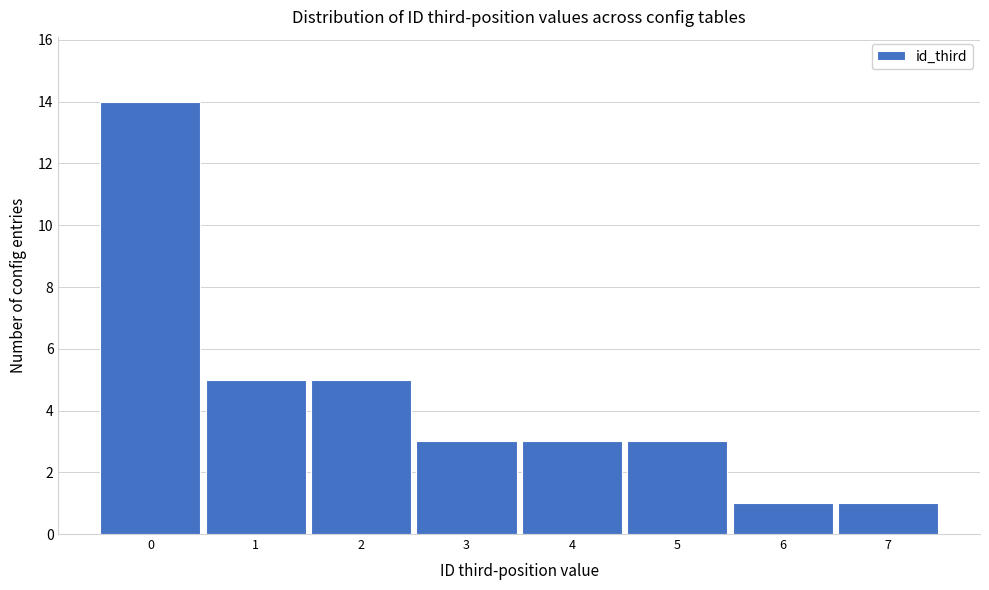

How tall is the bar that spans 0.5 to 1.5 on the x-axis? The values are not printed on the chart, so give them approximately, as read against the axis.

5